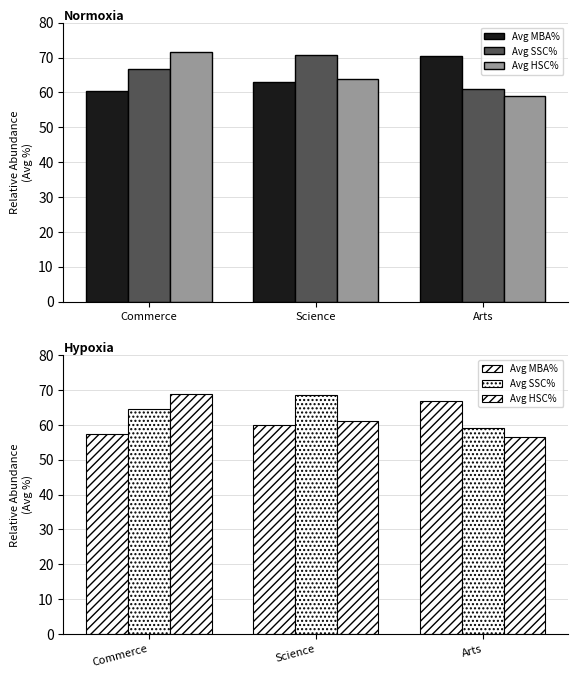

The value of Avg HSC% at Arts is 59.0. True or false?

True